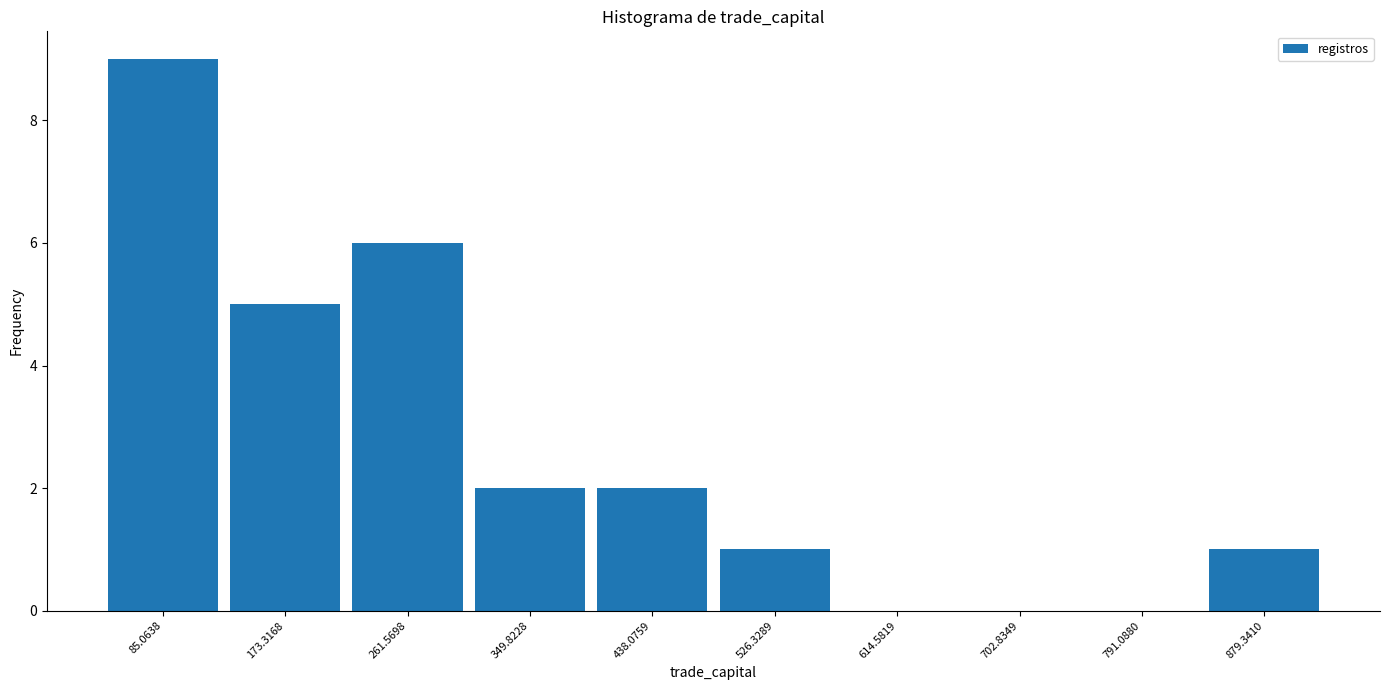

What is the height of the bar covering 130 to 220 on the x-axis? Neither the bar edges nor the heights are printed on the chart, so give them approximately, as read against the axes.

5